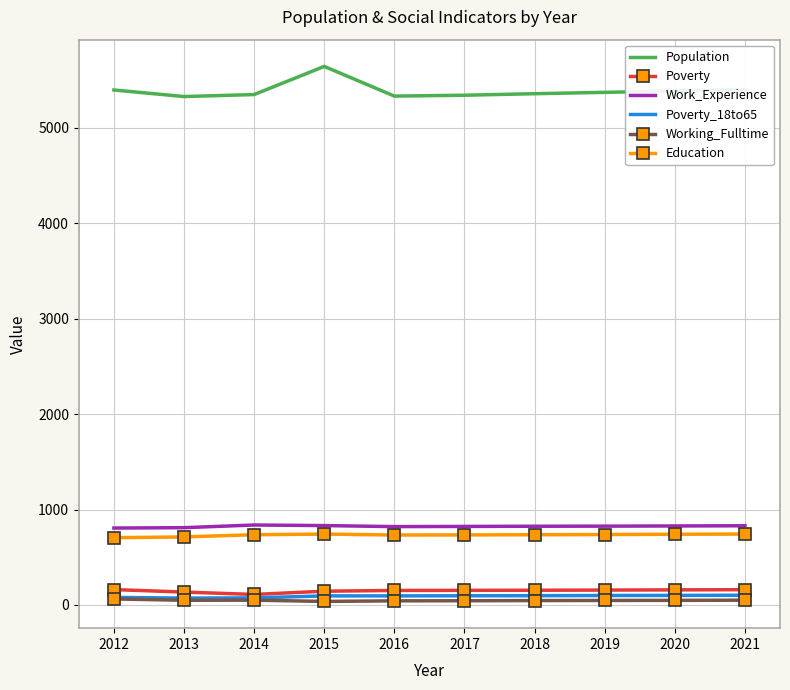

Which series has the largest total across all categories?

Population